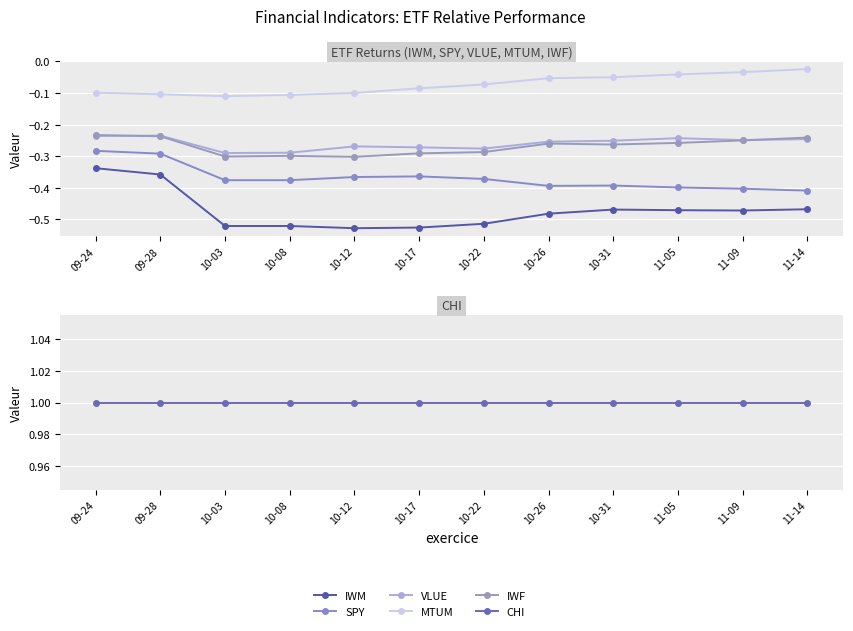

True or false: SPY and IWM cross at least once.

False